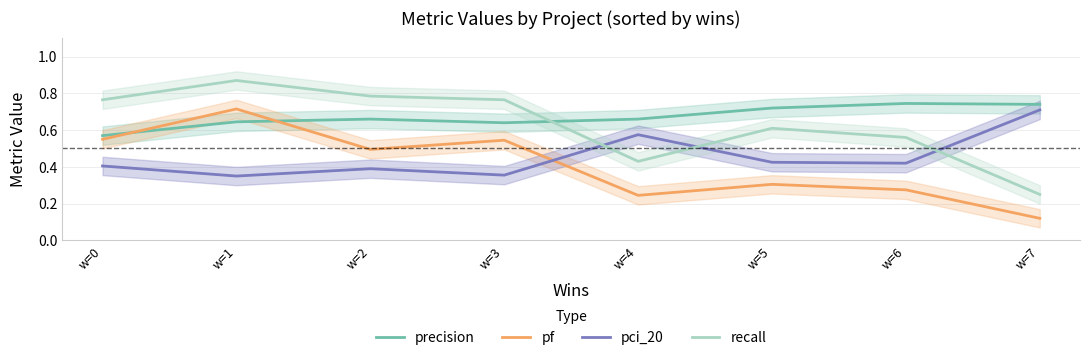

Where do pci_20 and pf first cross each other?

w=3 and w=4